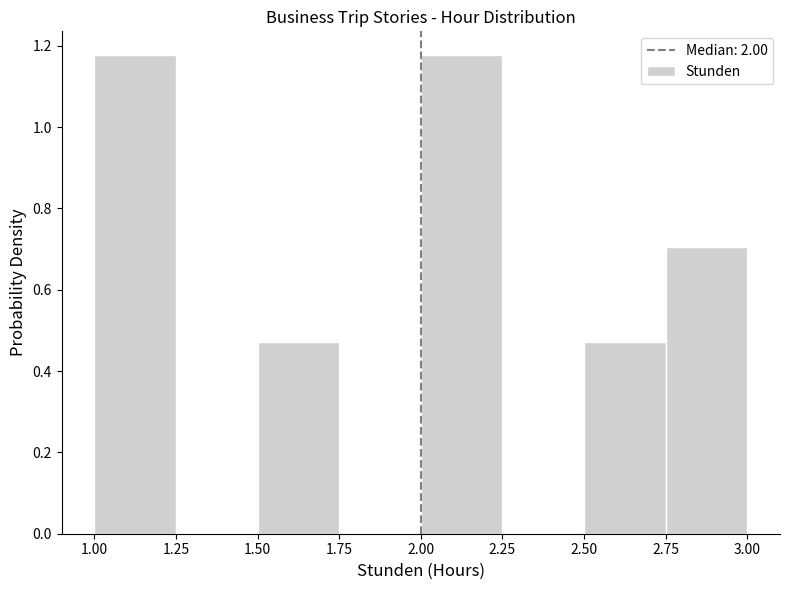

Reading left to right, list every bar in this chart as the range it spans on the x-axis followed by its height. The values are not printed on the chart, so give them approximately, as read against the axis.

1.00 to 1.25: 1.18
1.25 to 1.50: 0
1.50 to 1.75: 0.48
1.75 to 2.00: 0
2.00 to 2.25: 1.18
2.25 to 2.50: 0
2.50 to 2.75: 0.48
2.75 to 3.00: 0.70